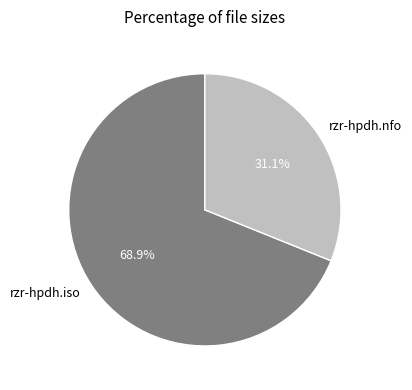

Which has a higher value, rzr-hpdh.iso or rzr-hpdh.nfo?

rzr-hpdh.iso